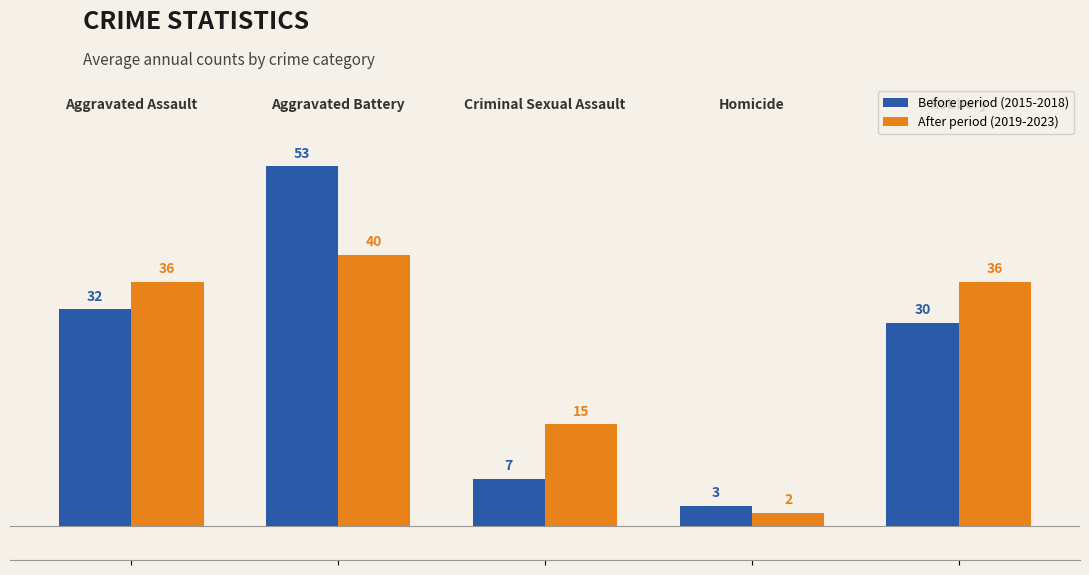

How many series are shown in this chart?

2